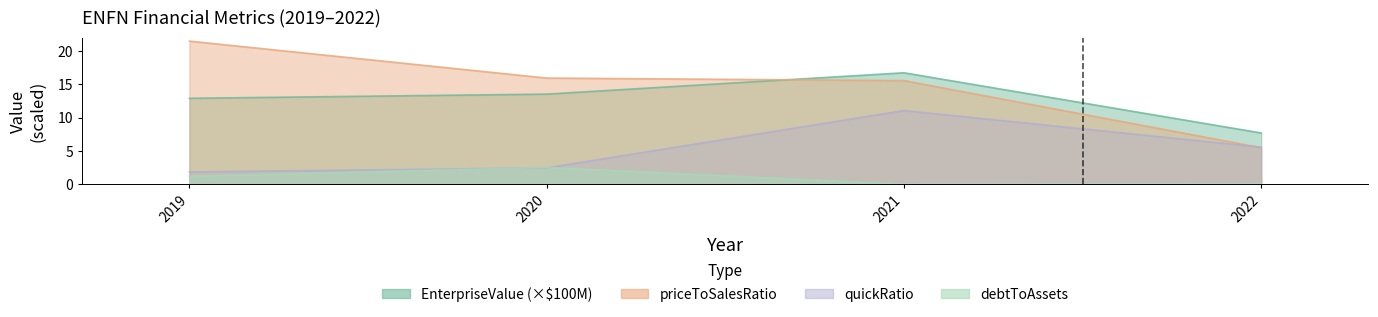

What is the difference between the second highest and second lowest values in the priceToSalesRatio series?

0.4